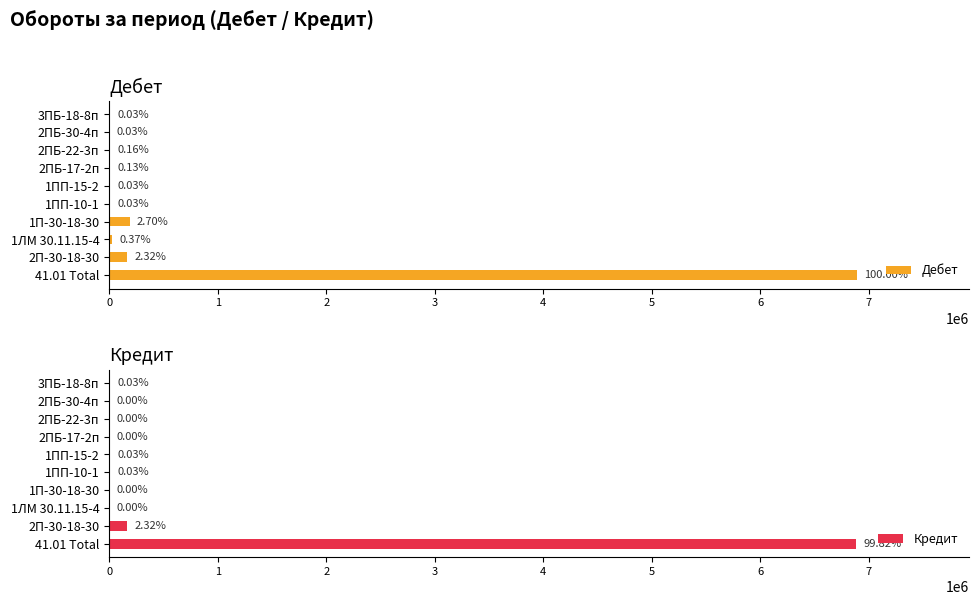

Is the value of Дебет at 1П-30-18-30 greater than the value of Кредит at 1ЛМ 30.11.15-4?

Yes